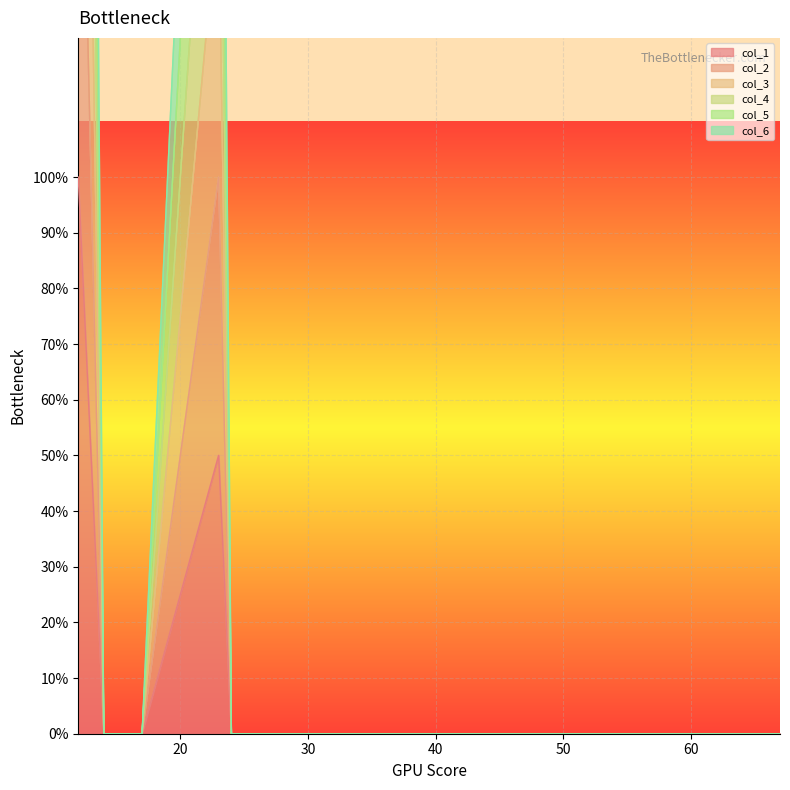

What is the difference between the second highest and second lowest values in the col_2 series?

2